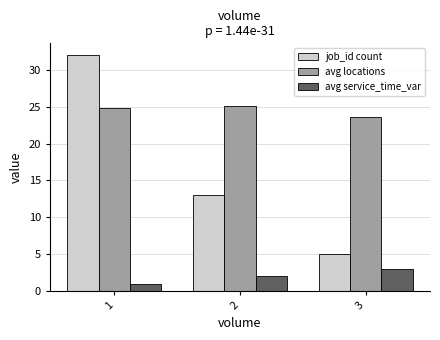

The job_id count series shows 2.3 at 3. True or false?

False